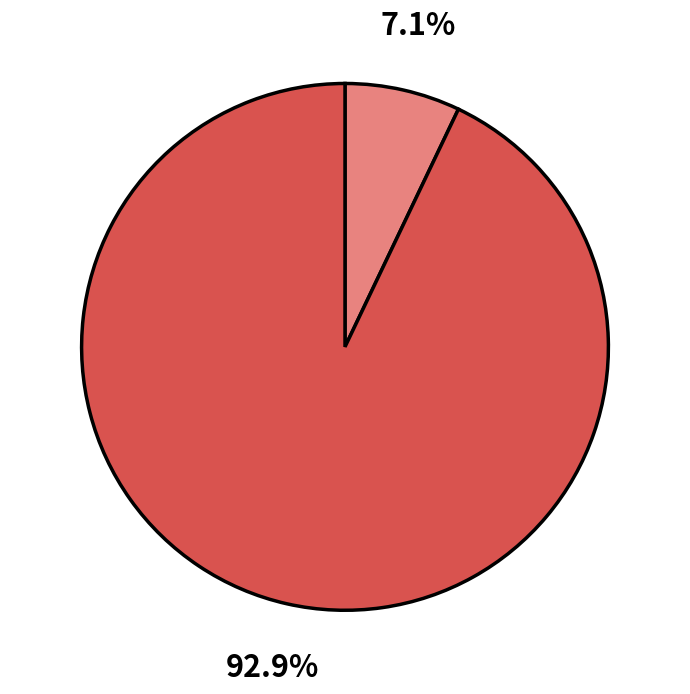

Is there a majority slice in this chart?

Yes